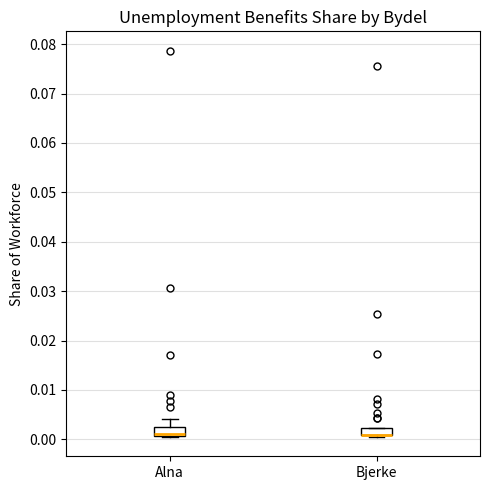

Where is the lower edge of the box for Alna on the y-axis? The values are not printed on the chart, so give them approximately, as read against the axis.

0.001